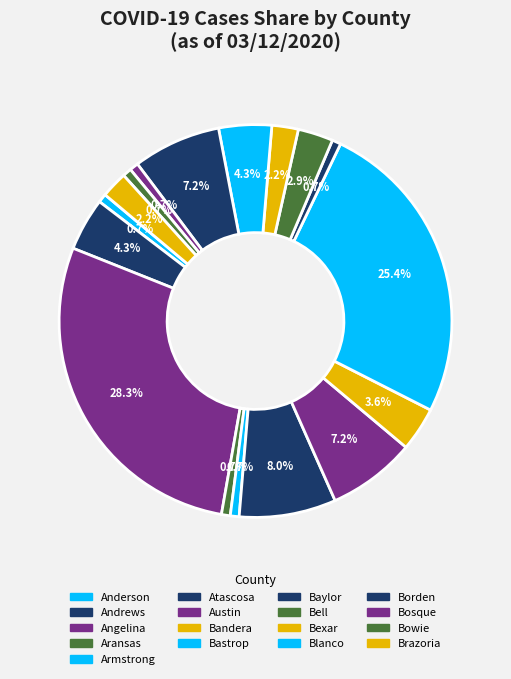

How many segments does this pie chart have?

17